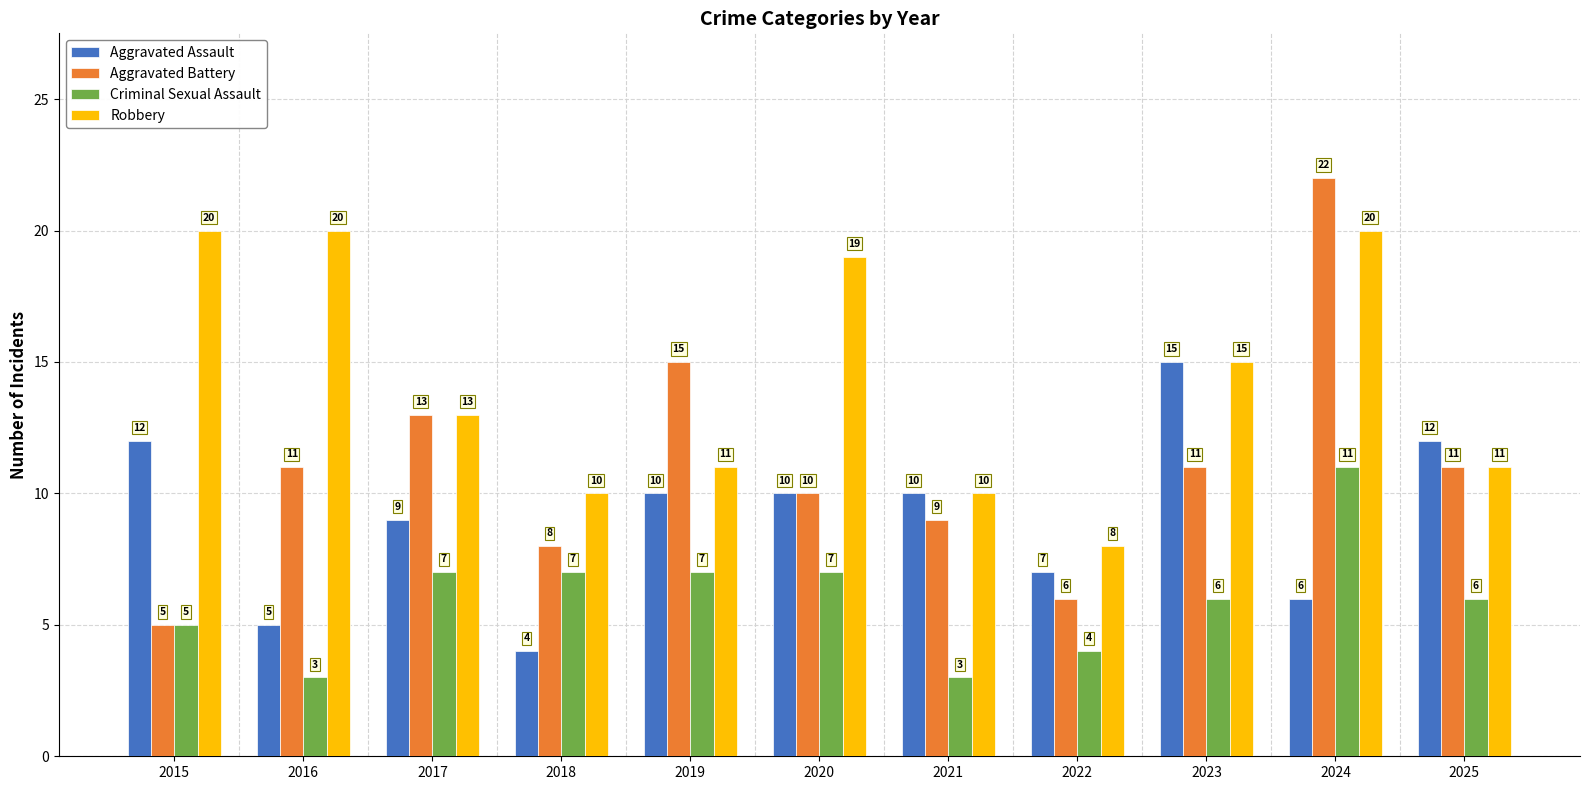

Is it true that Criminal Sexual Assault equals 4 at 2023?

False